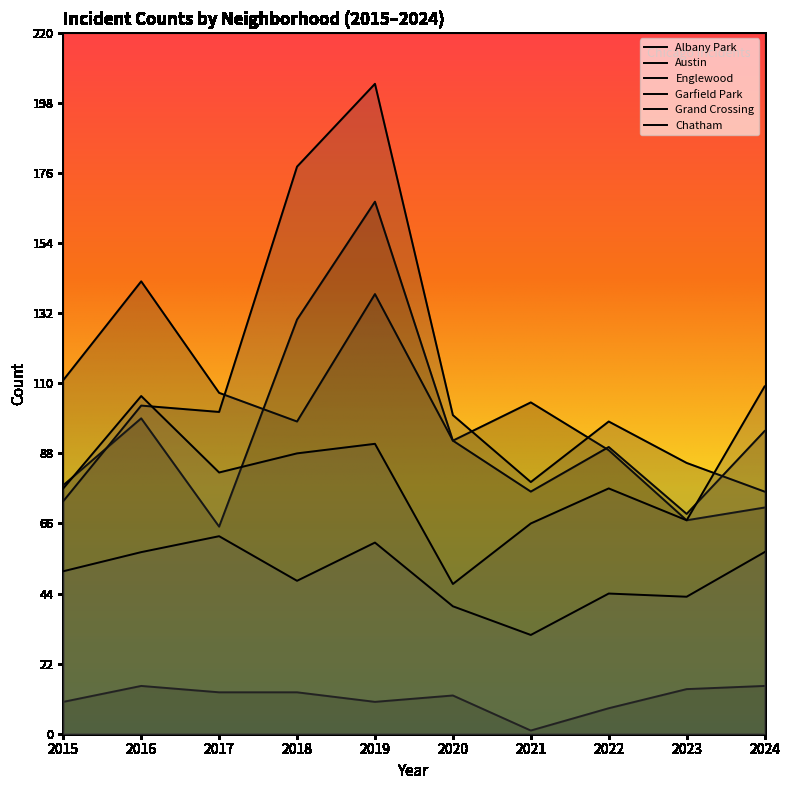

At which label is Albany Park closest to 8?

2022